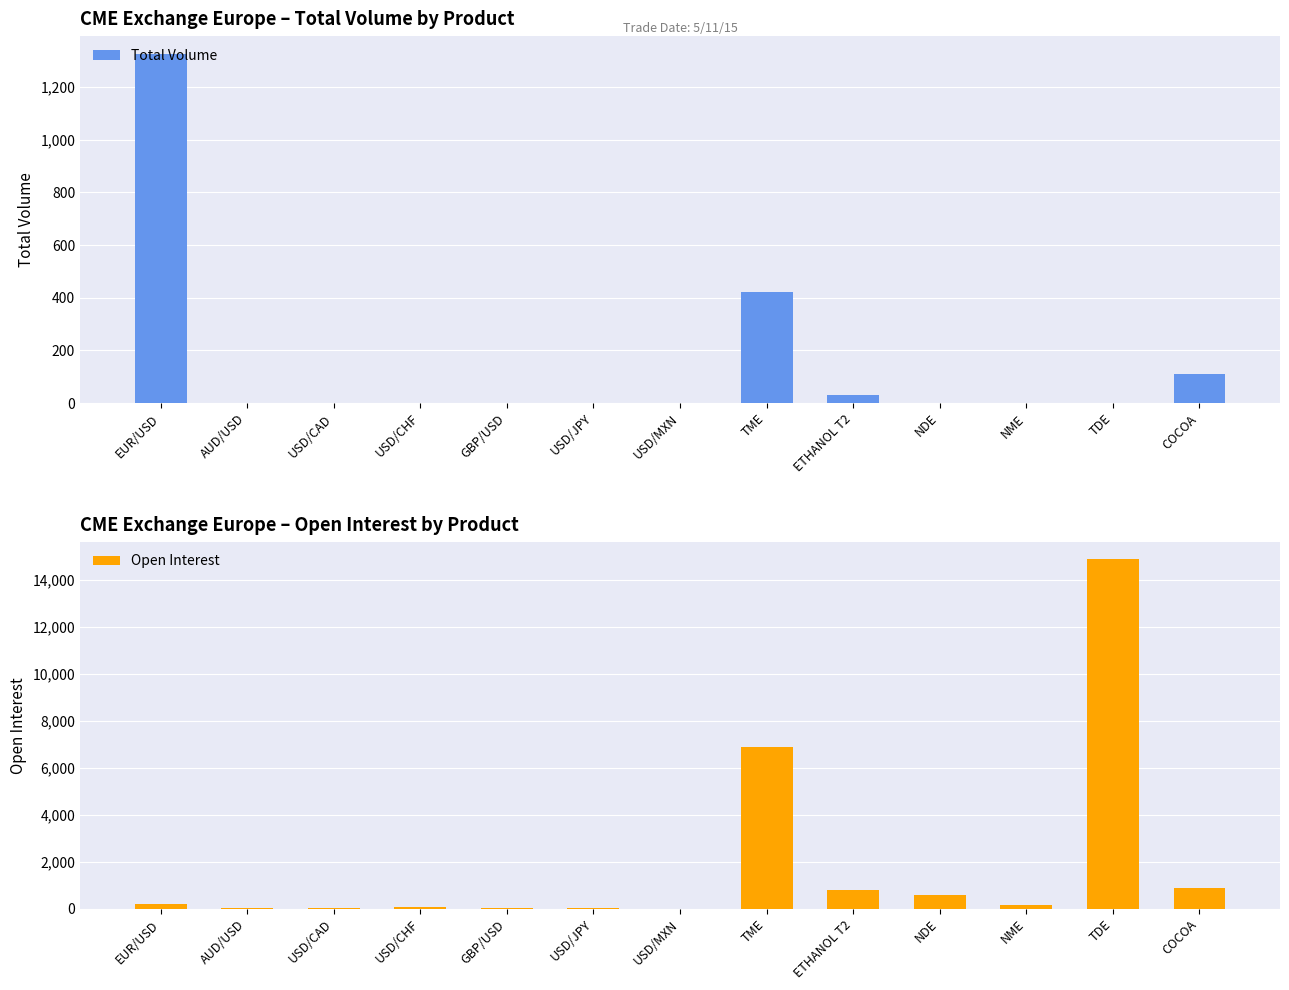

Is the value of Total Volume at USD/MXN greater than the value of Open Interest at USD/JPY?

No